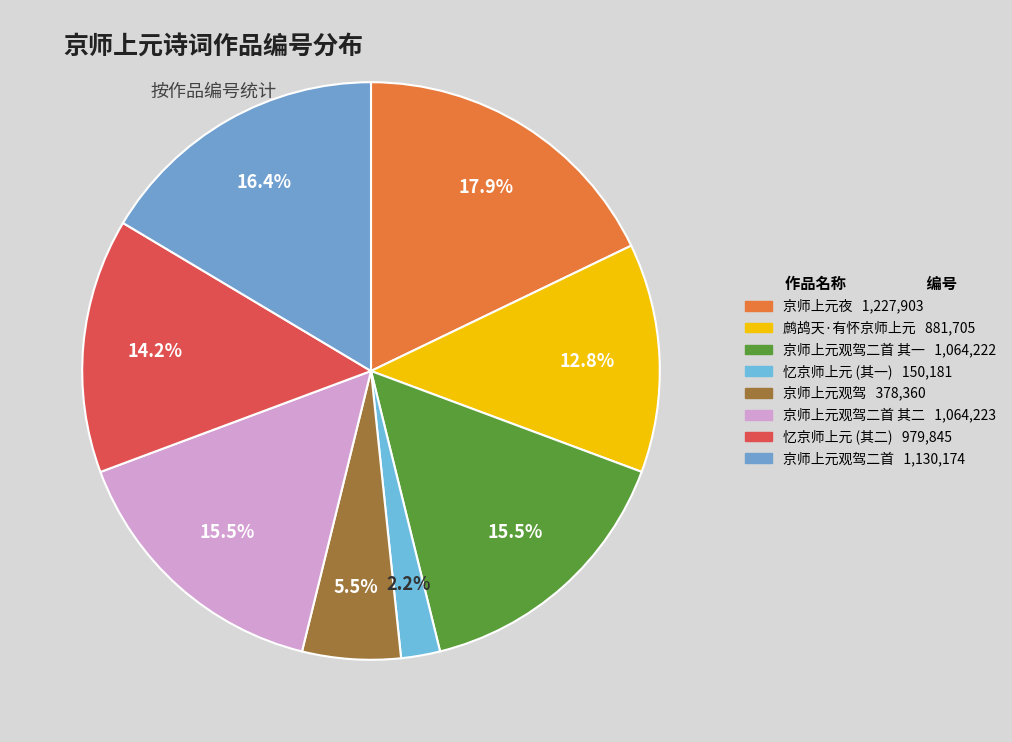

What is the largest slice in the pie chart?

京师上元夜